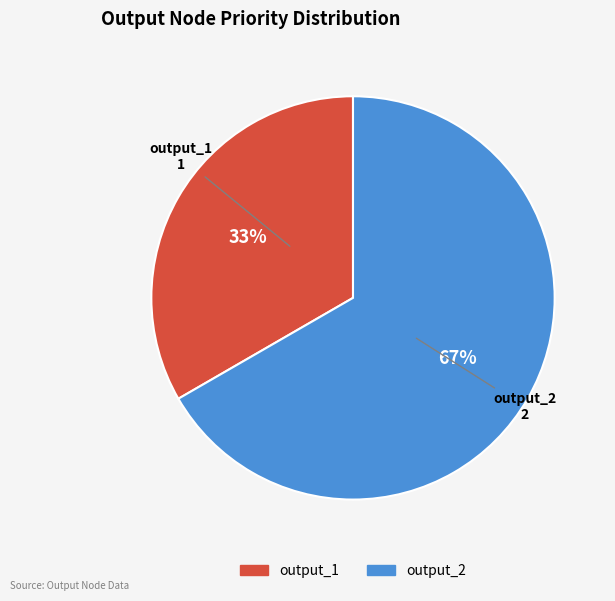

Count the number of slices in the pie.

2